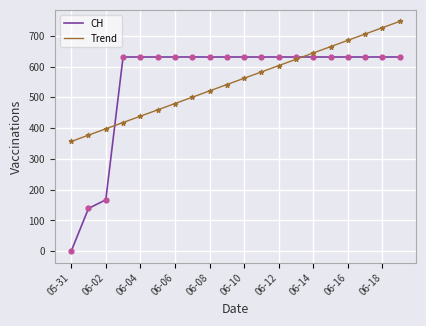

What are all the series names shown in the legend?

CH, Trend